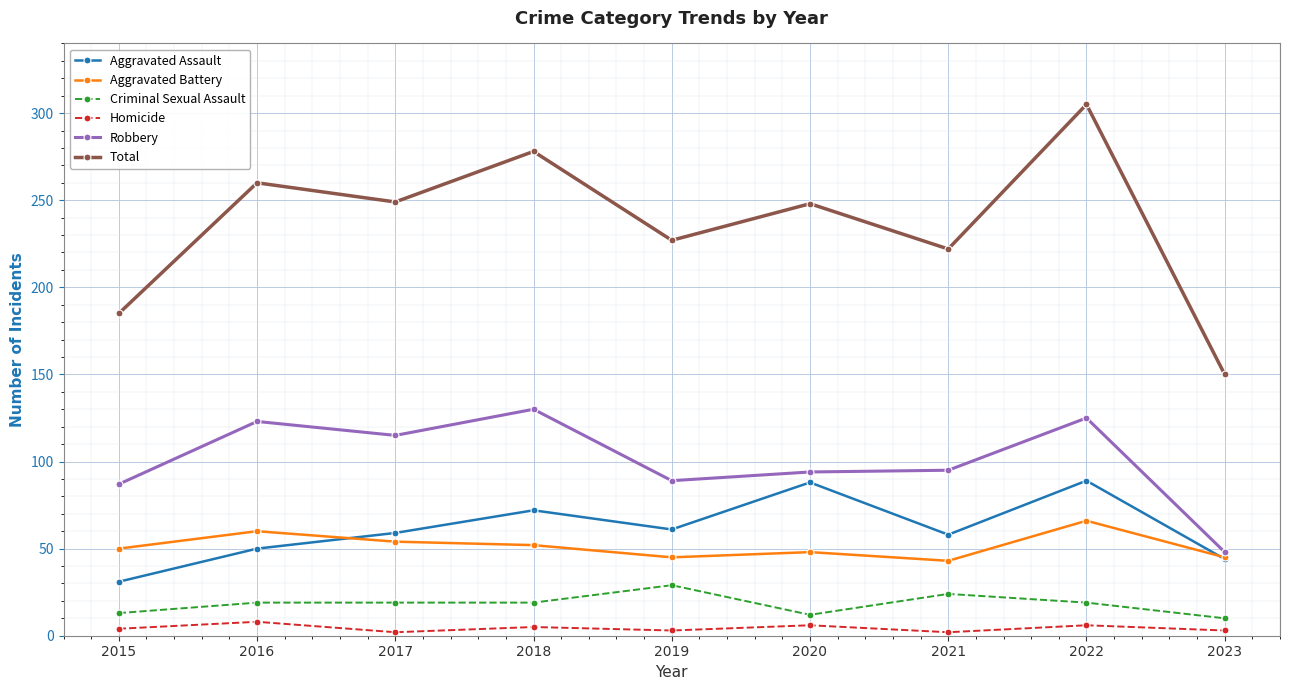

In Total, how many points are higher than both neighbors (excluding endpoints)?

4